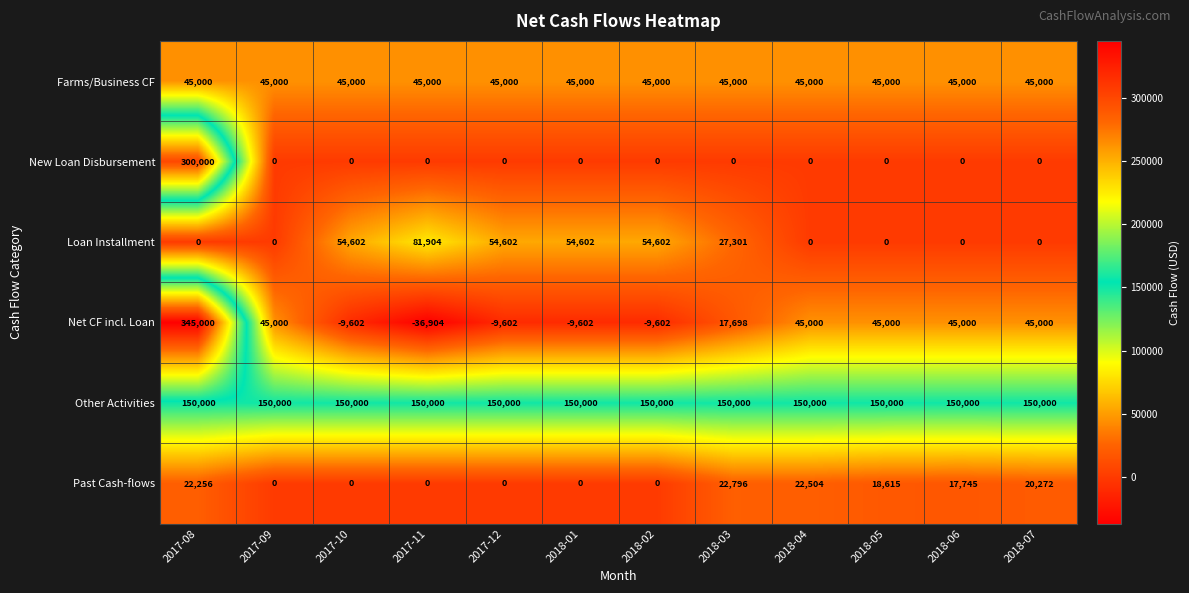

What is the highest value of the Farms/Business CF series?

45000